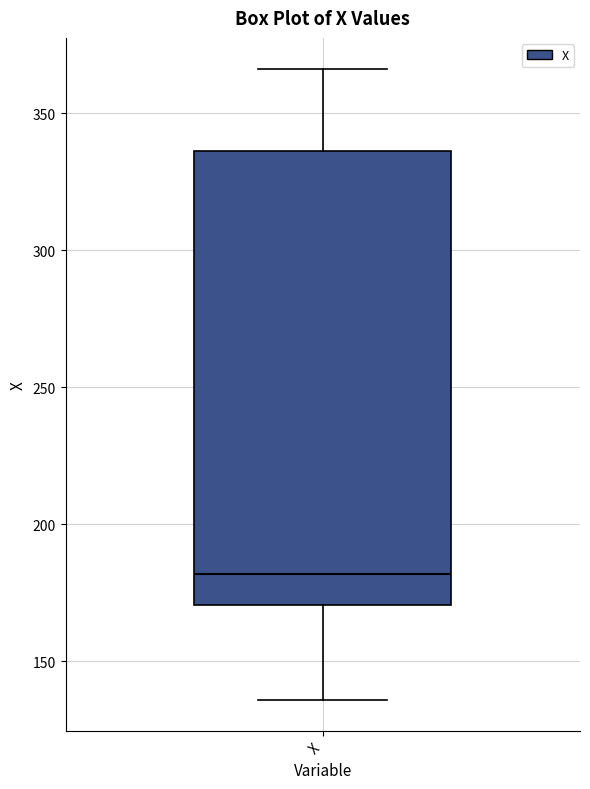

Read this box plot against the y-axis: the position of the median line, the range covered by the box, and the ends of both whiskers. The values are not printed on the chart, so give them approximately, as read against the axis.

median 180, box 170 to 335, whiskers 135 to 365